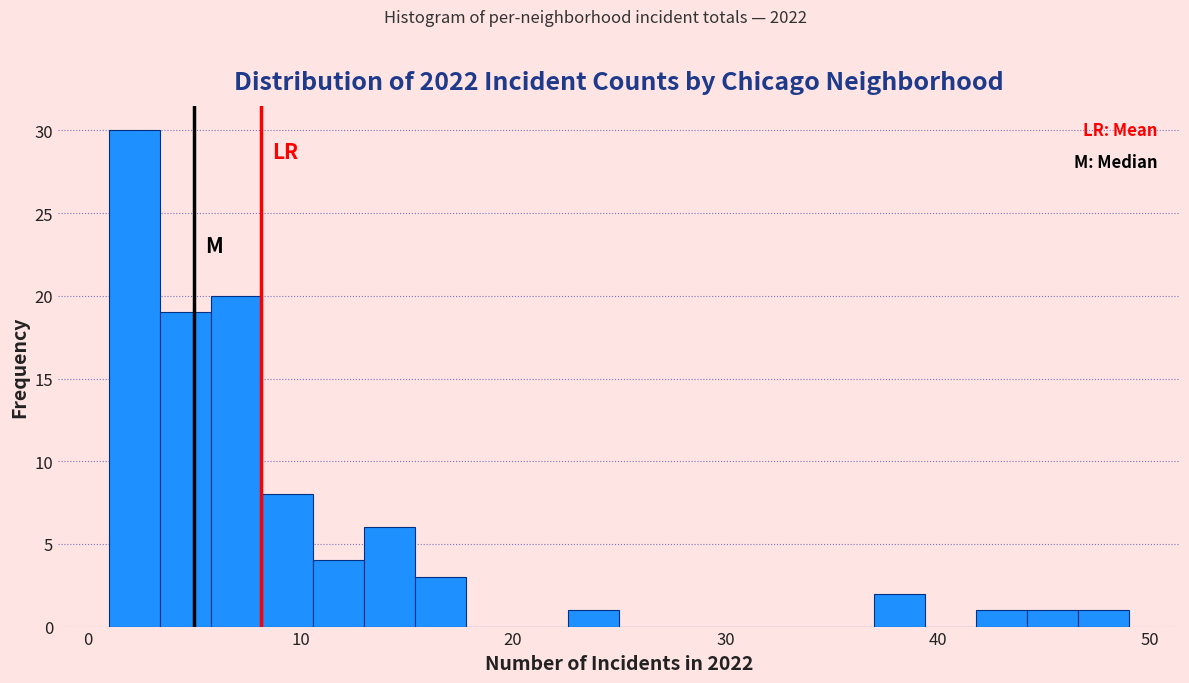

Around what value on the x-axis is the tallest bar? Give the approximate position of its centre, as read against the axis.

2